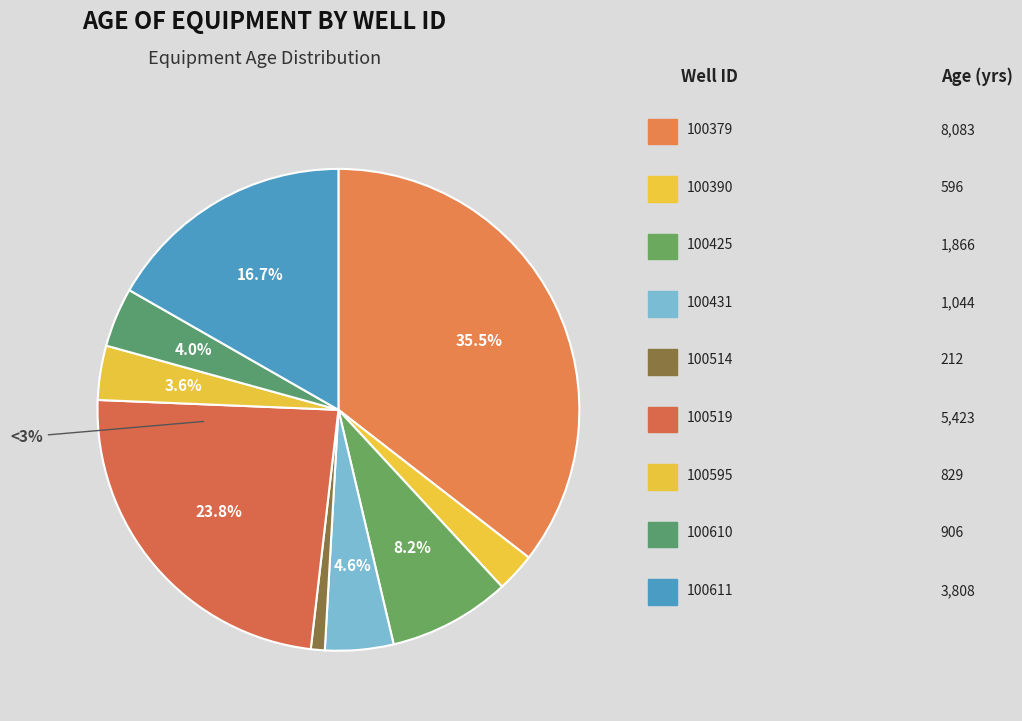

Does 100610 account for over 50% of the chart?

No